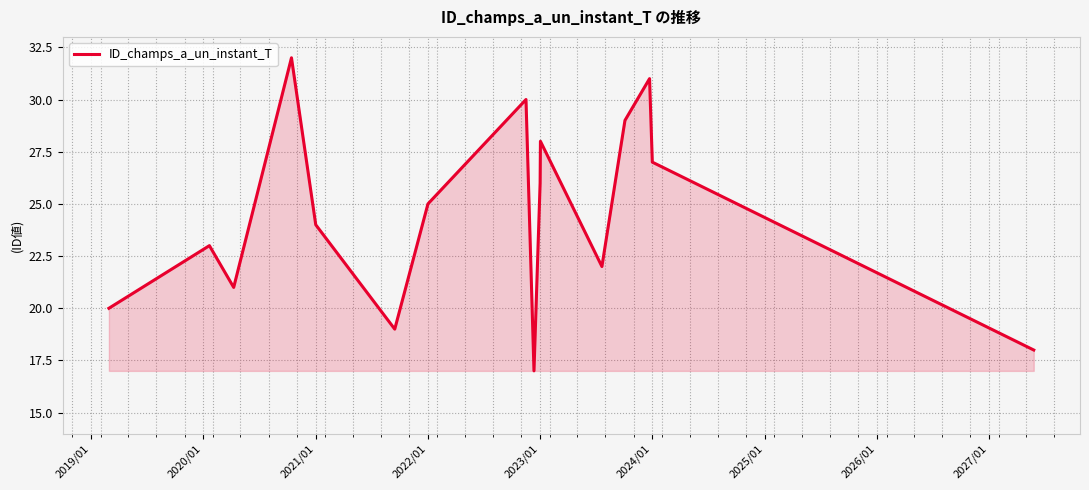

What is the difference between the maximum and minimum values?

15